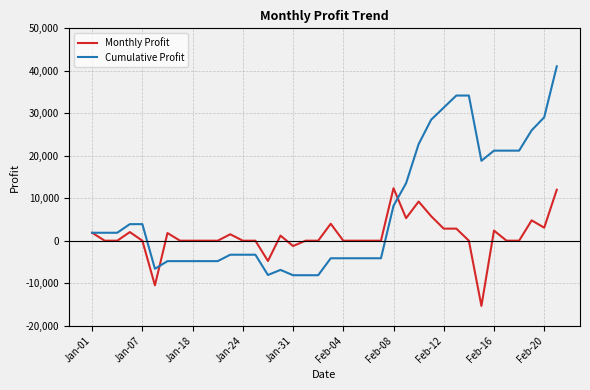

Does the chart display data point markers on the line(s)?

No